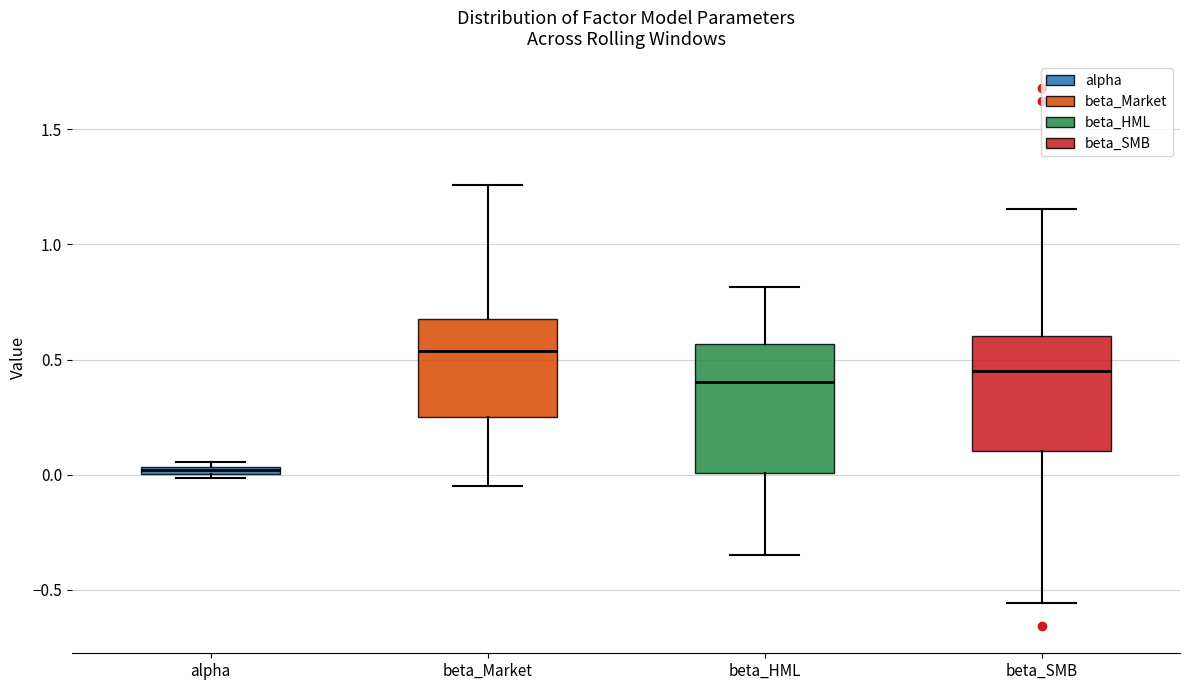

Which box has the lowest median line?

alpha